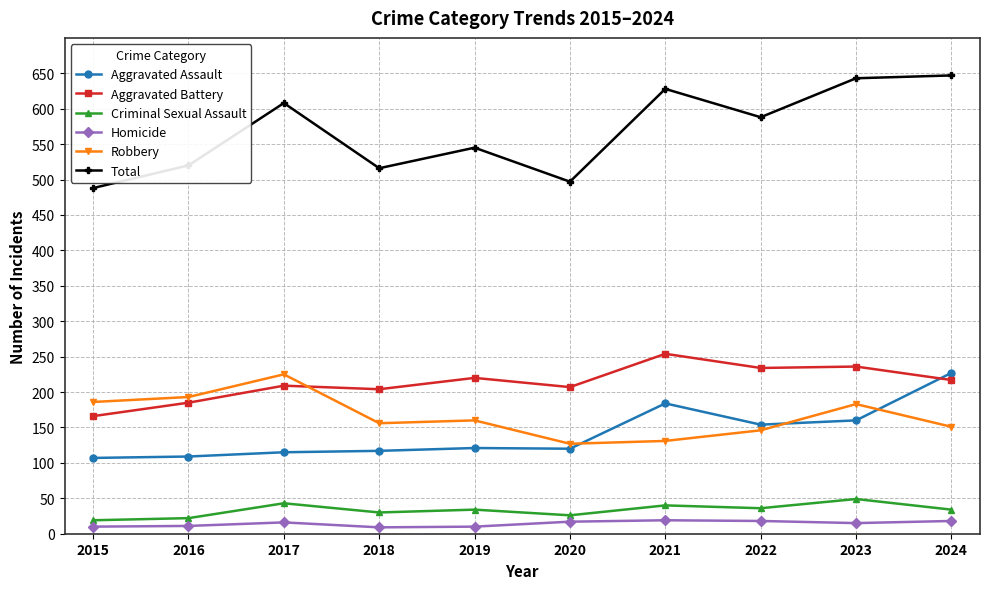

True or false: Criminal Sexual Assault has more than 0 interior local peaks.

True